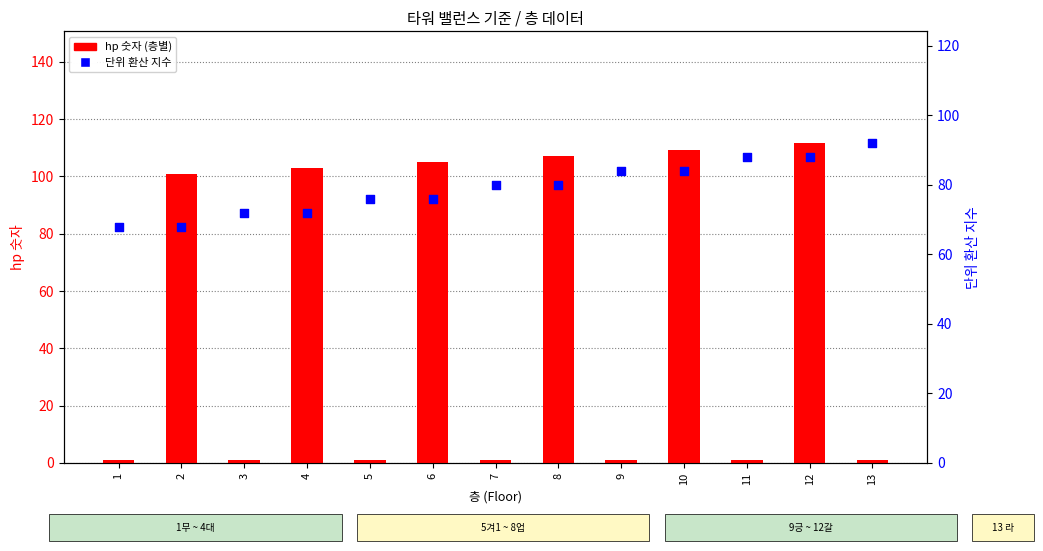

Is the value of hp 숫자 (층별) at 5 greater than the value of 단위 환산 (지수) at 12?

No